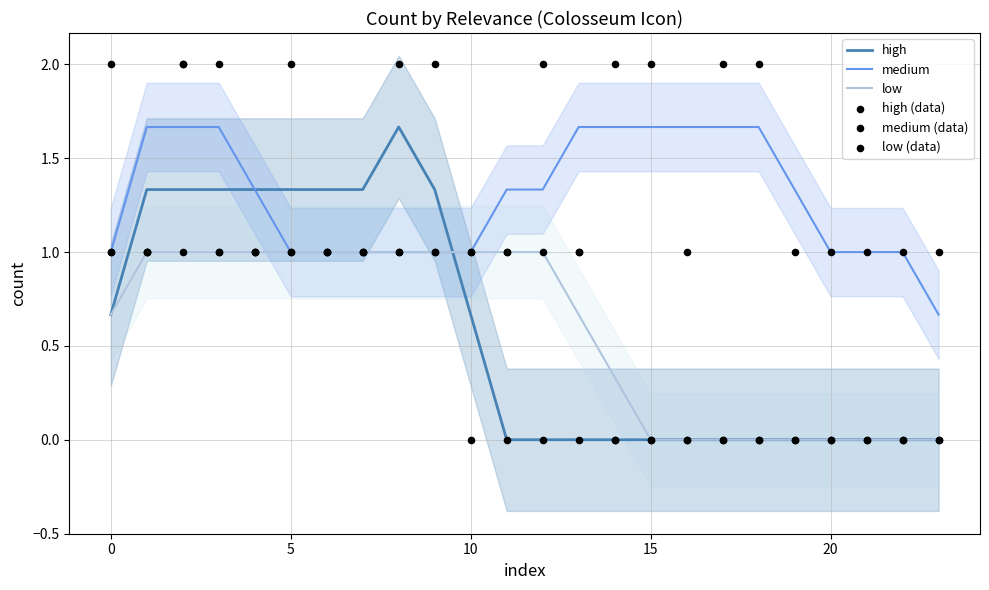

Which series reaches the maximum Y coordinate?

high (data)